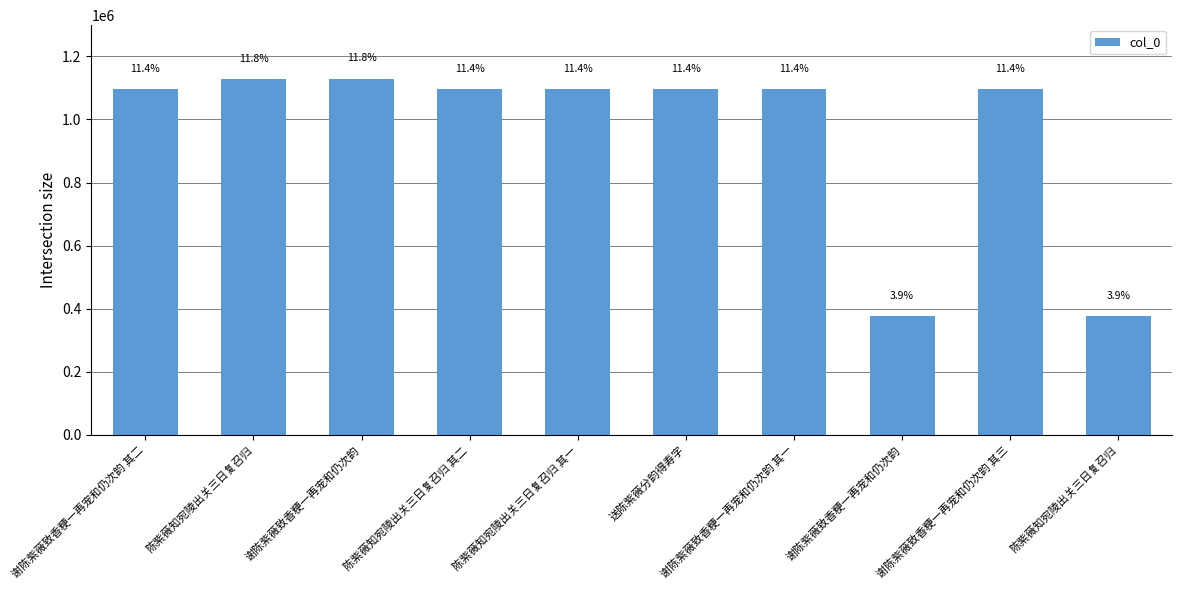

Reading left to right, what are all the values shown in this chart?

1096021	1129448	1129516	1095338	1095337	1095336	1096020	376301	1096022	375928